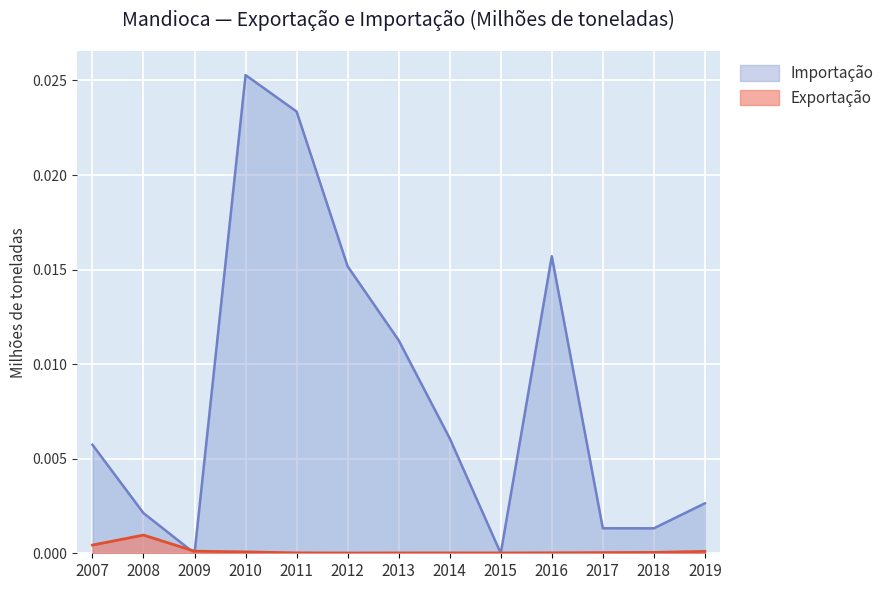

List the series in order of their peak value, highest first.

Importação, Exportação